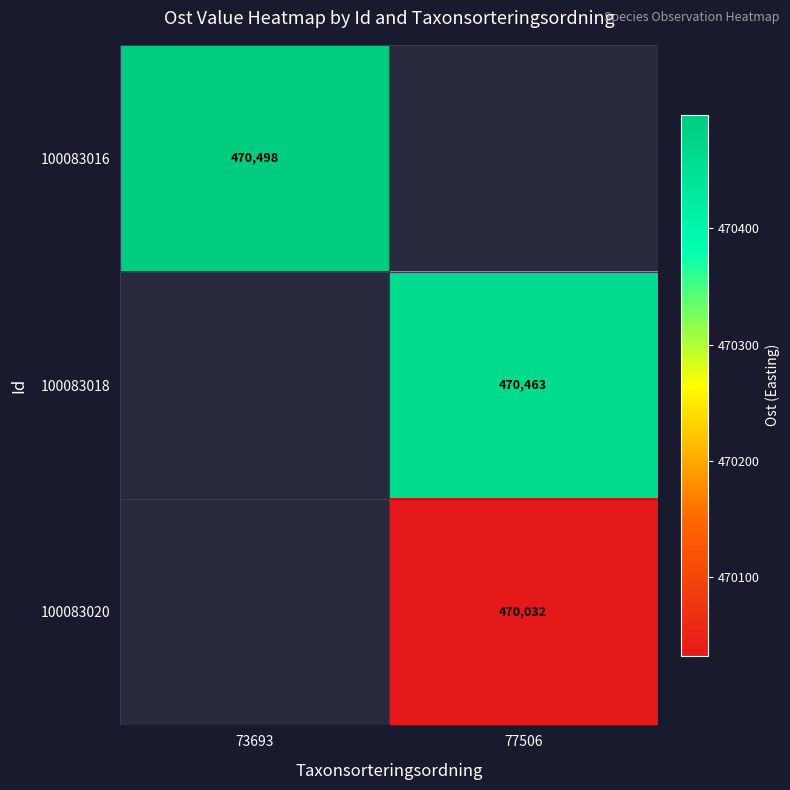

The 100083016 series shows 720784 at 73693. True or false?

False